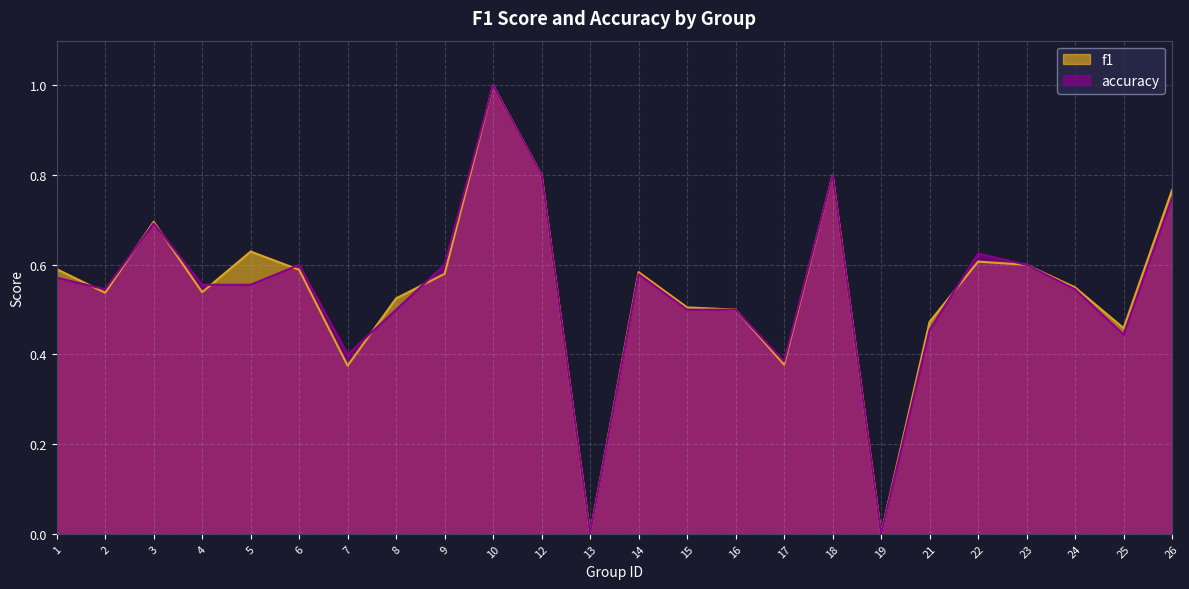

What is the approximate value of f1 at 10?

1.0